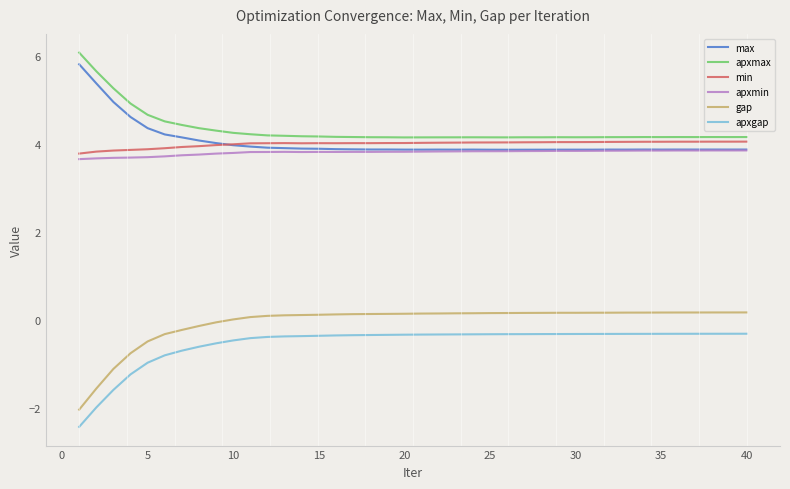

True or false: apxmax and apxgap intersect in this chart.

False